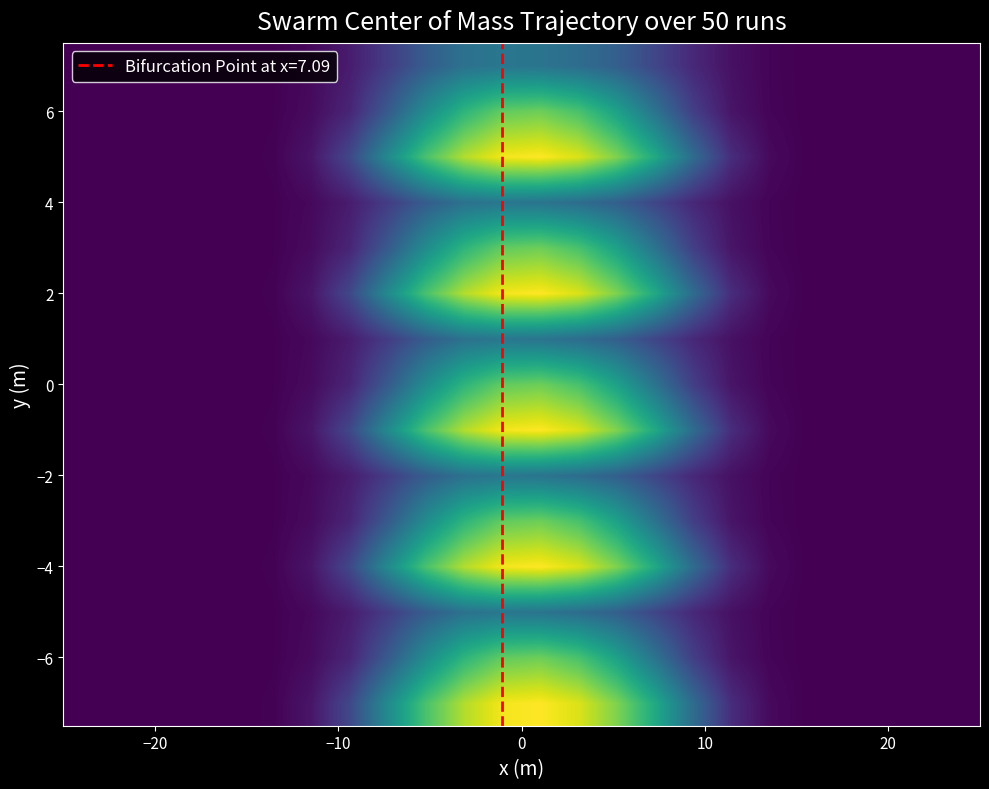

At how many categories does at least one series exceed 832?

5